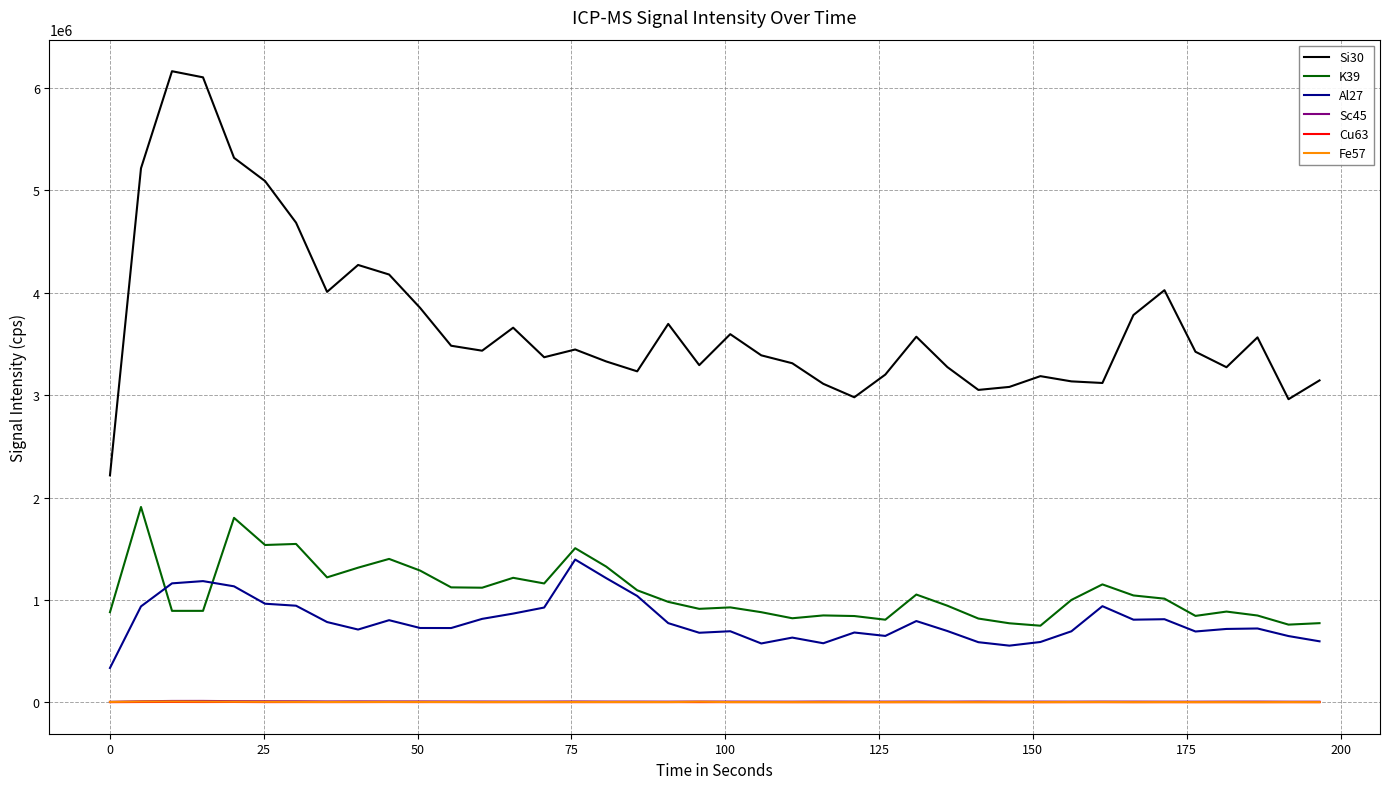

True or false: K39 and Fe57 cross at least once.

False